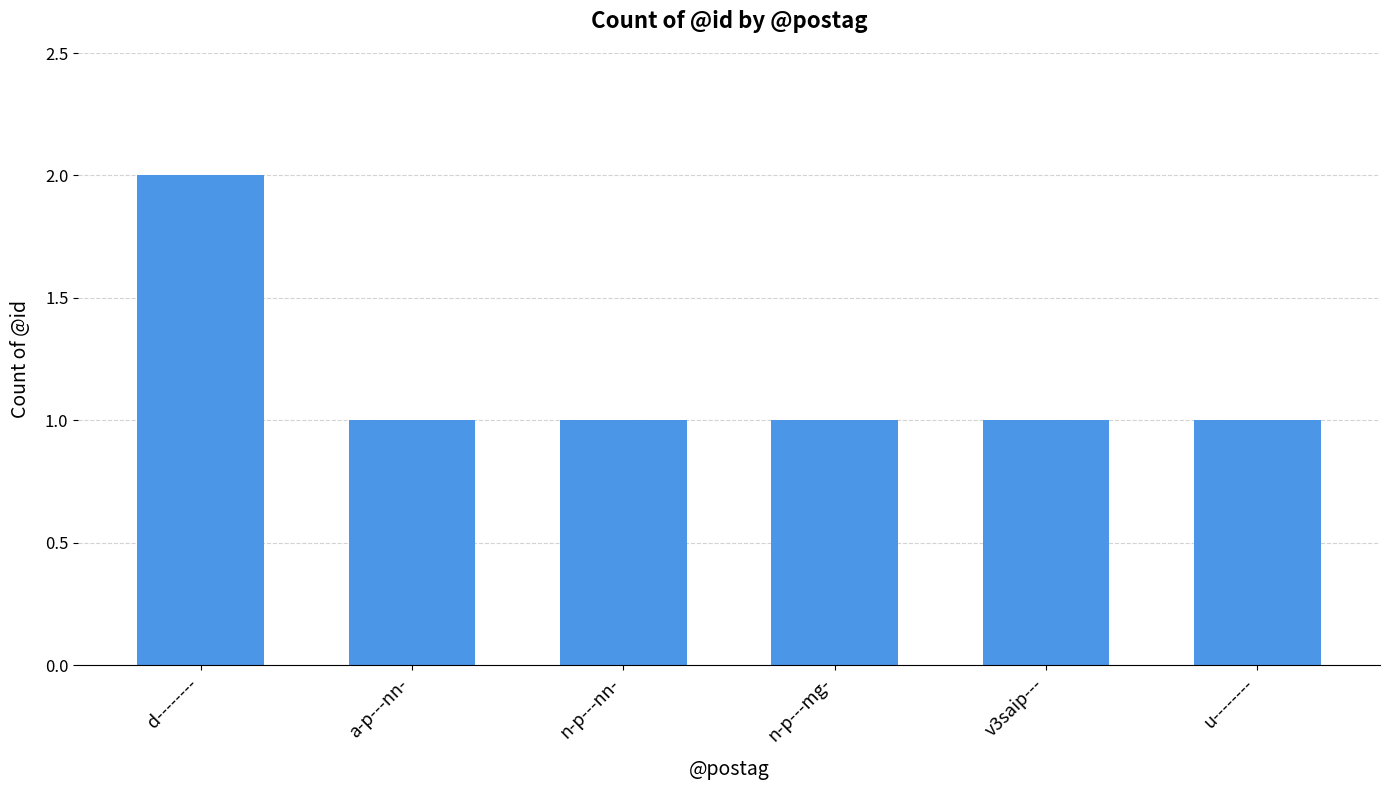

The chart shows a value of 1 at a-p---nn-. True or false?

True